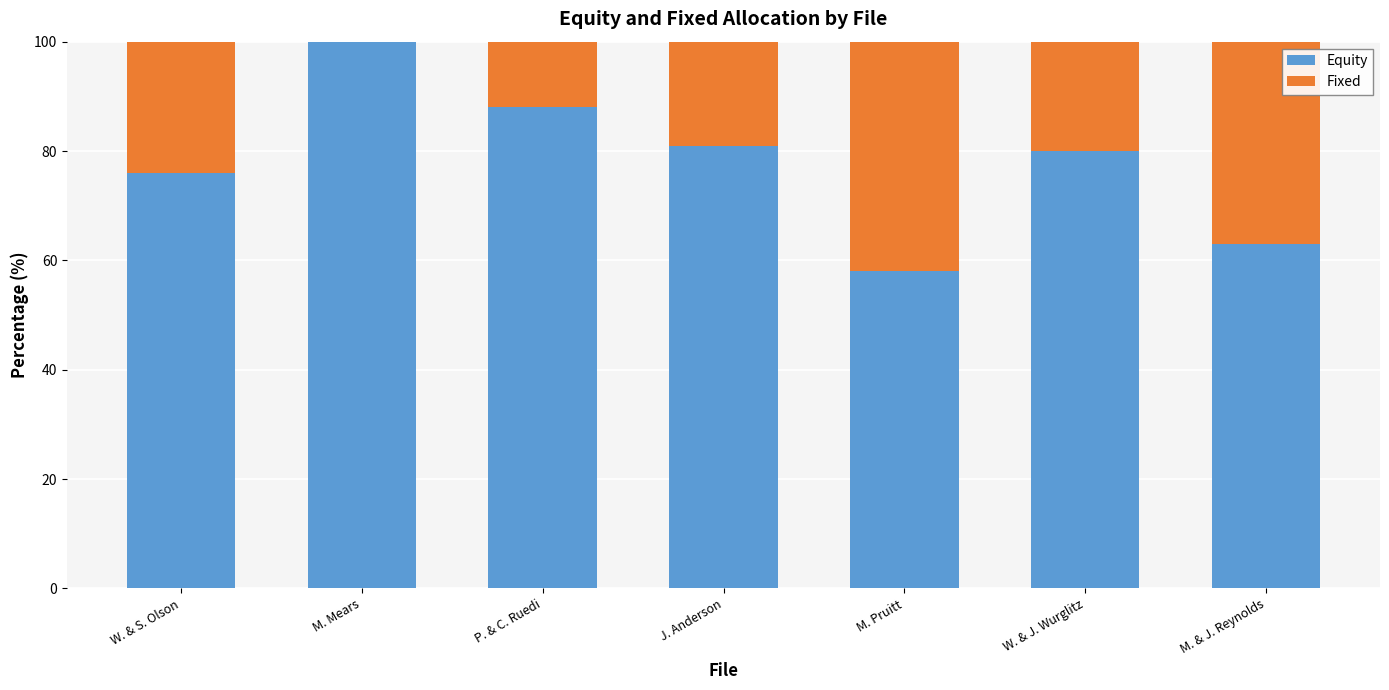

Reading left to right, what are the values for Equity?

W. & S. Olson=76	M. Mears=100	P. & C. Ruedi=88	J. Anderson=81	M. Pruitt=58	W. & J. Wurglitz=80	M. & J. Reynolds=63